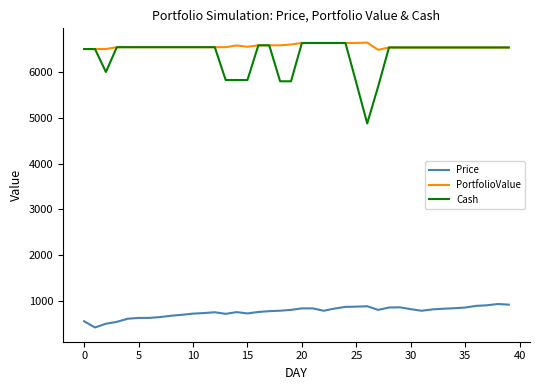

True or false: PortfolioValue and Price cross at least once.

False